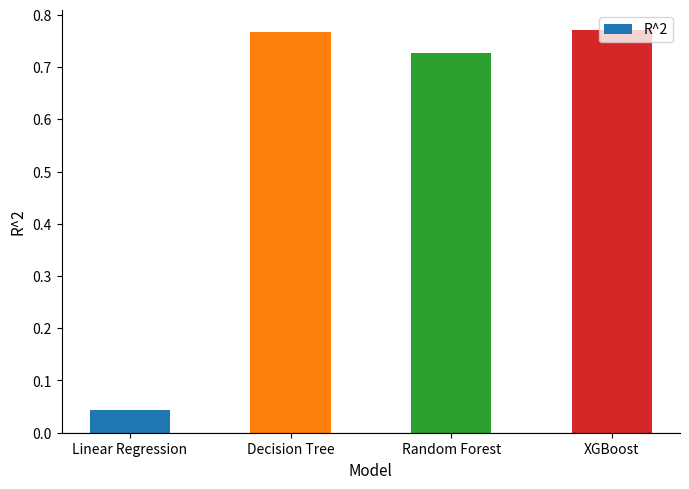

Where is the data nearest to the value 0?

Linear Regression